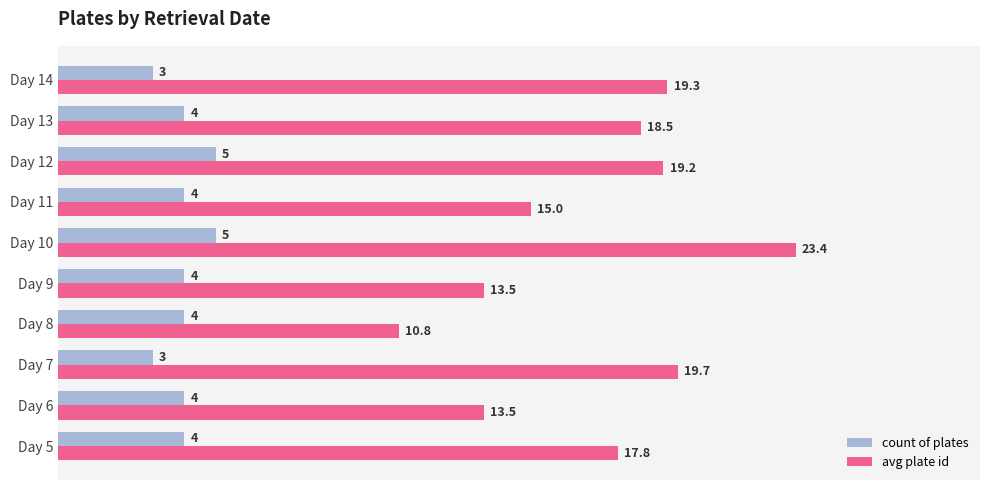

What is the difference between the maximum and minimum values in the count of plates series?

2.0